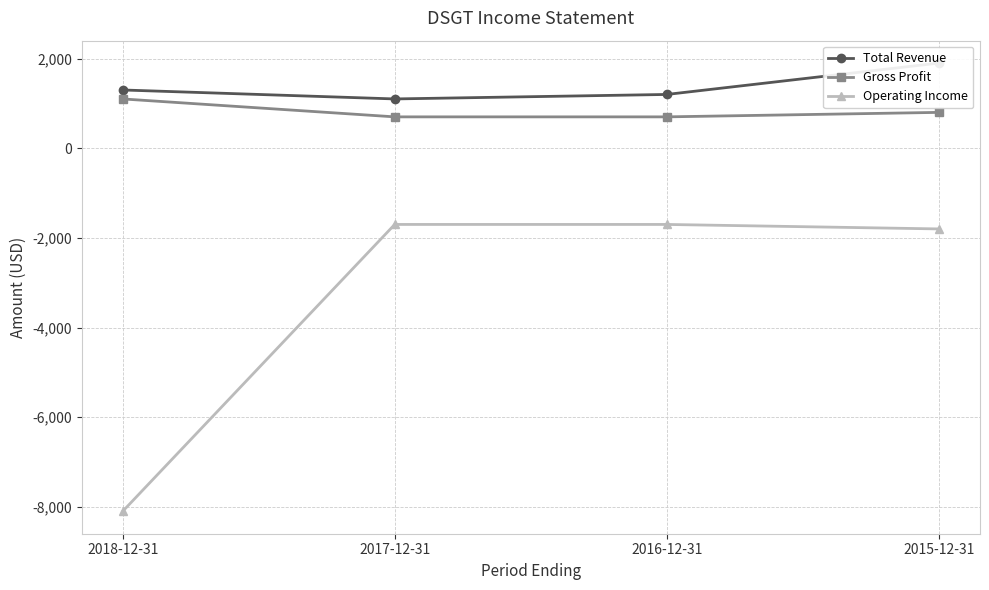

Which series has the largest total across all categories?

Total Revenue